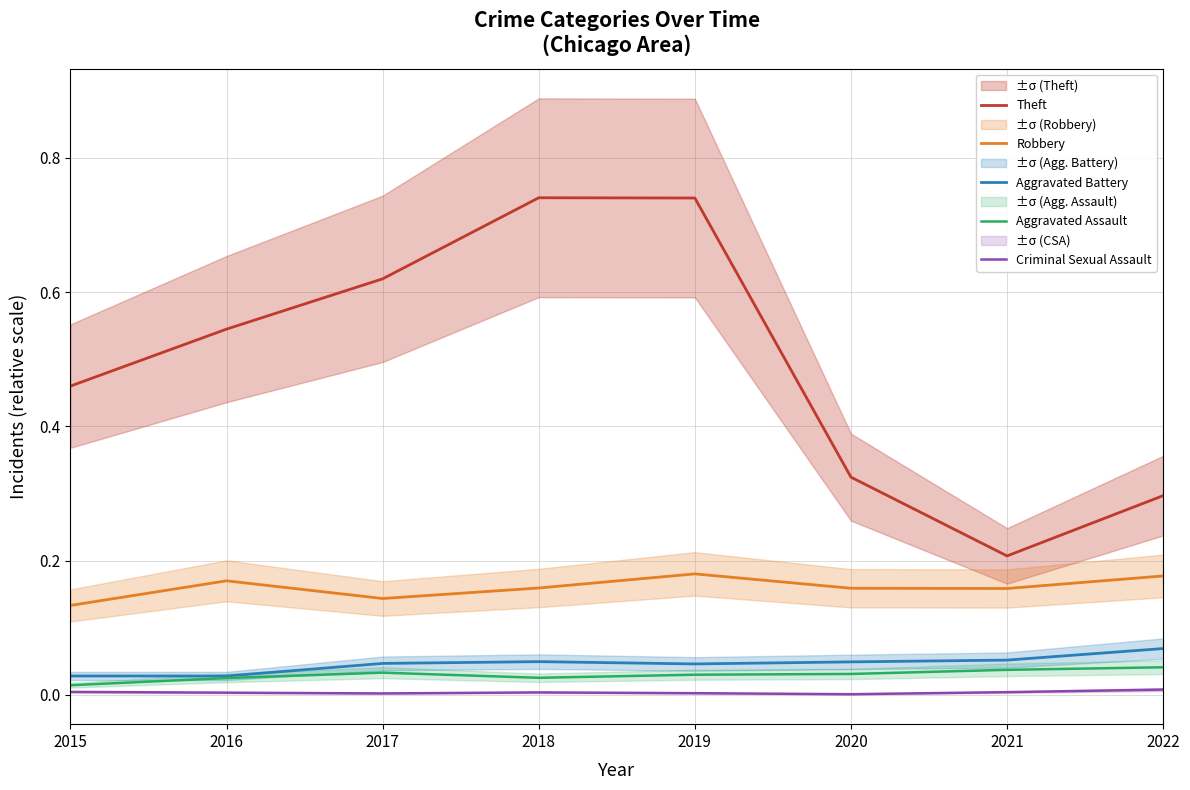

True or false: Aggravated Battery and Aggravated Assault cross at least once.

False